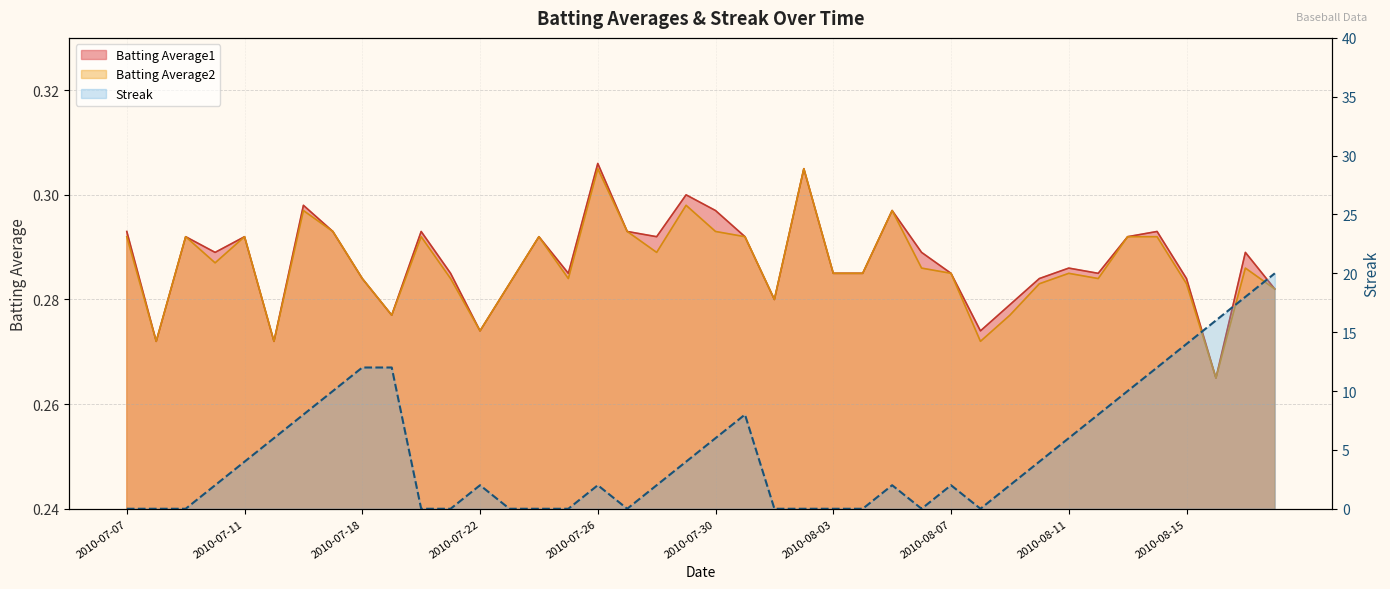

Which has a higher value, 2010-08-08 or 2010-07-27?

2010-07-27